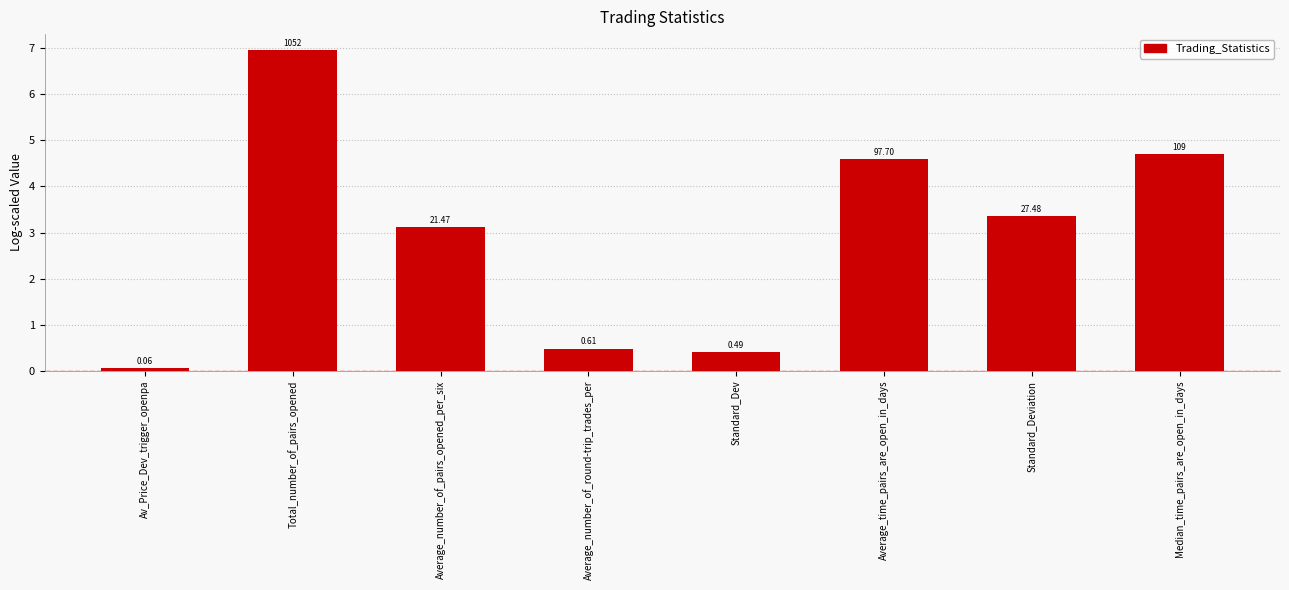

What is the value of the 7th bar from the left?

3.3